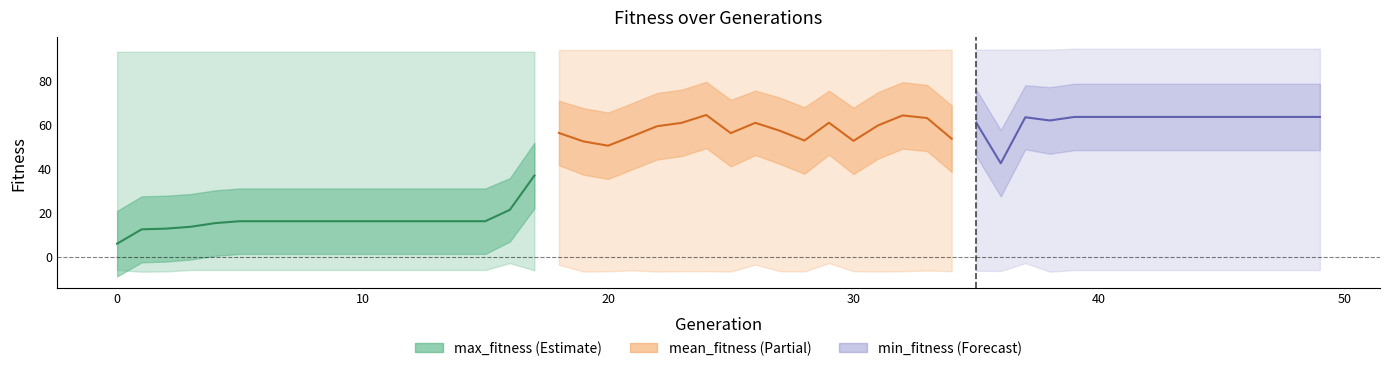

The value at 14 is 16.0. True or false?

True